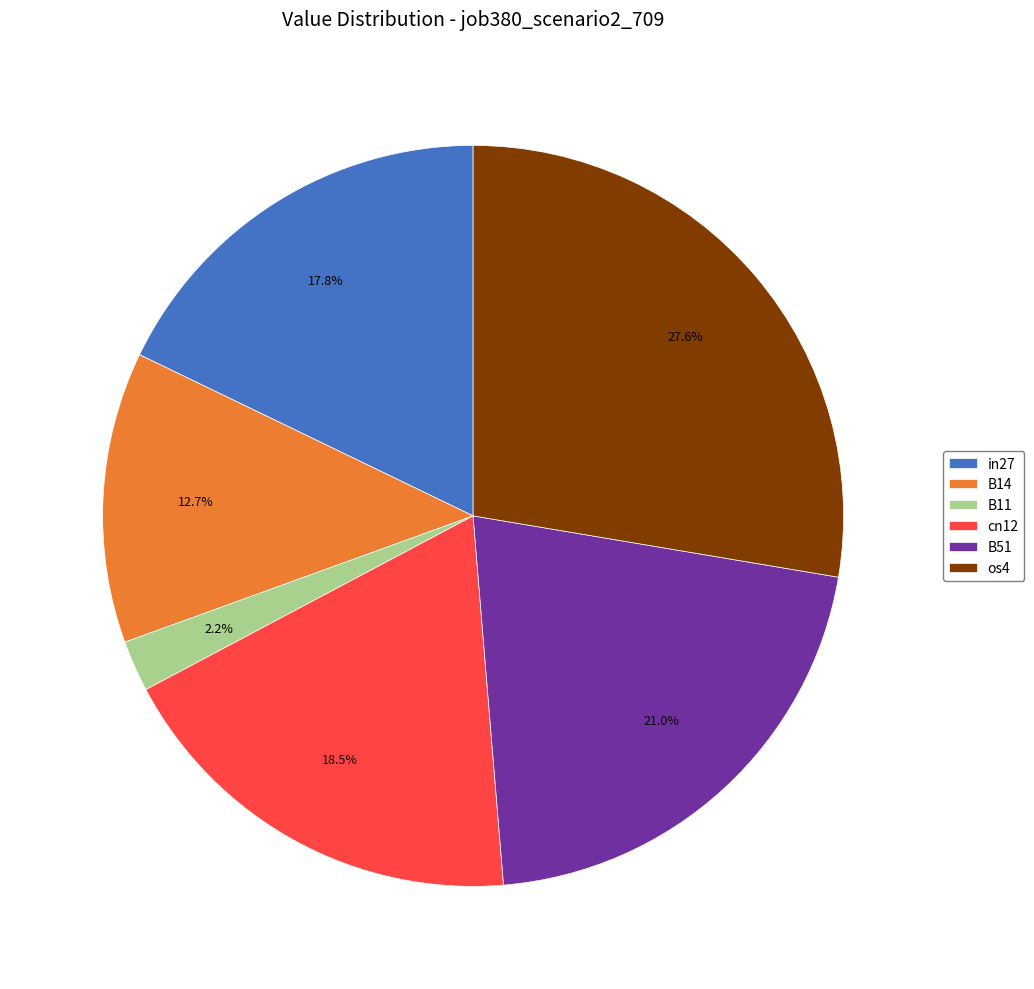

Does any single category account for the majority?

No